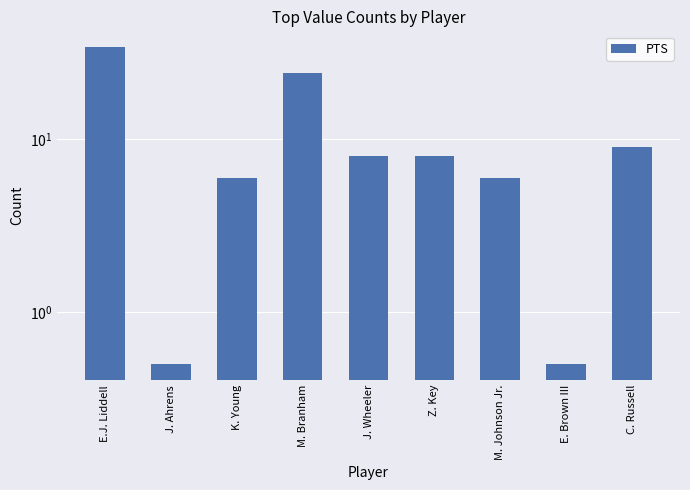

What is the ratio of the value at M. Johnson Jr. to the value at C. Russell?

0.7